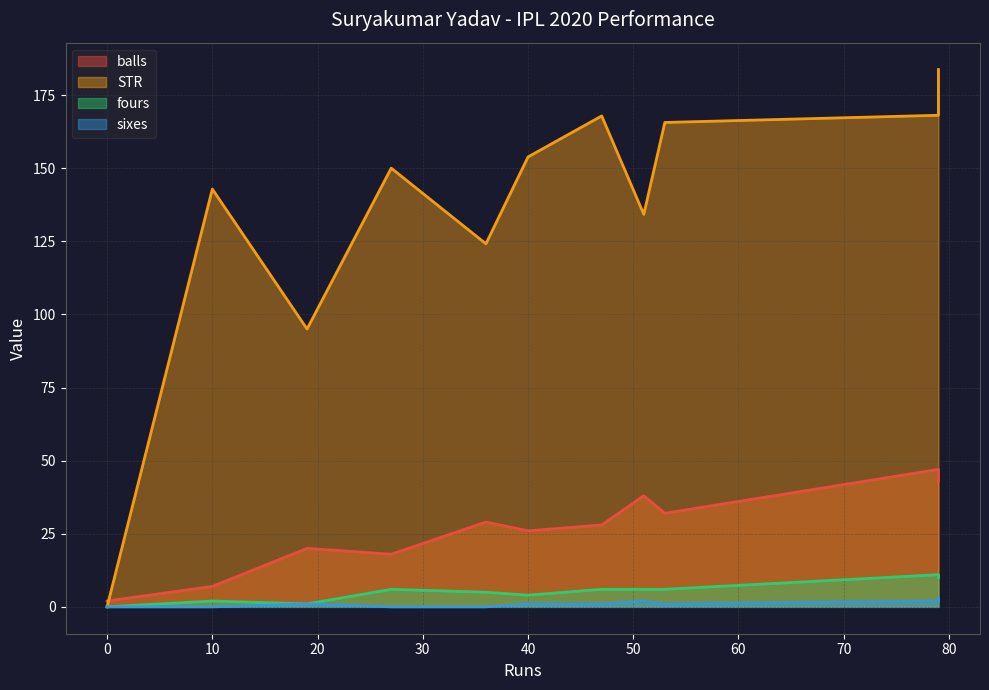

Does the chart have visible grid lines?

Yes